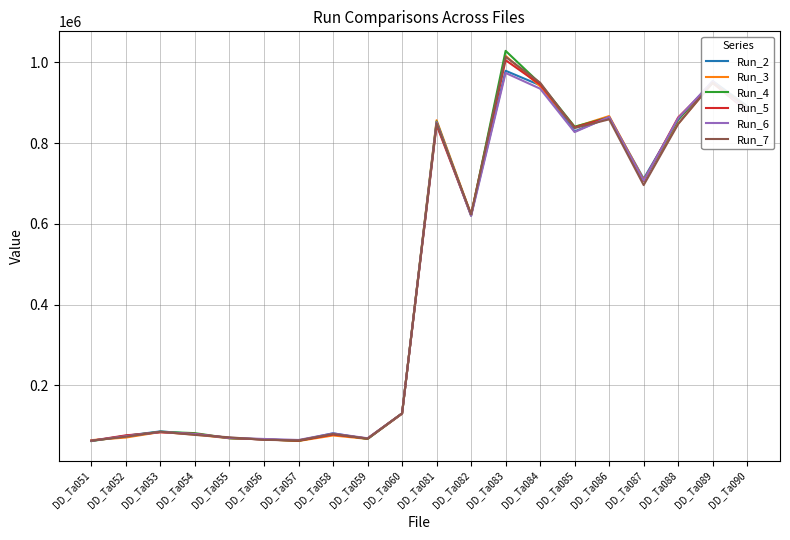

The value of Run_6 at DD_Ta081 is 851860. True or false?

True